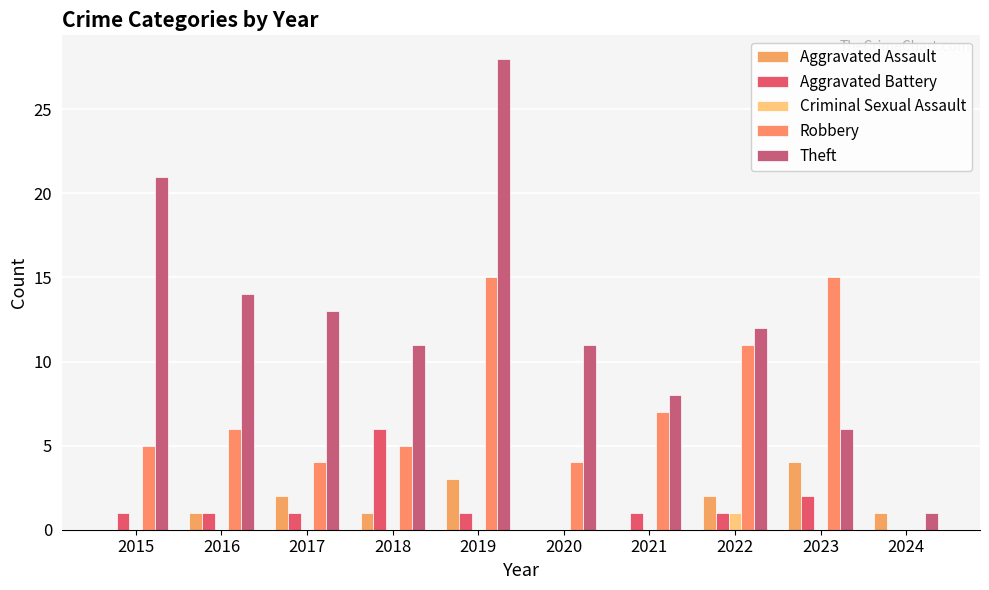

How many distinct data groups are displayed?

5